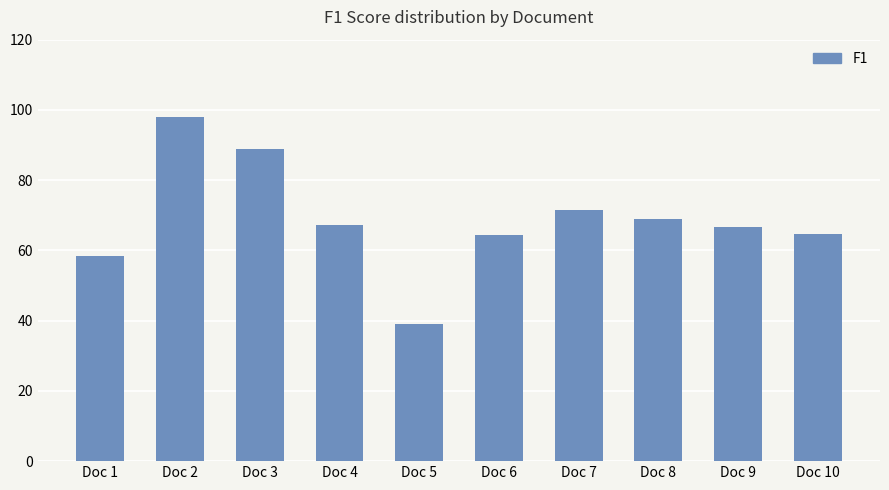

What value does the data have at Doc 9?

66.7